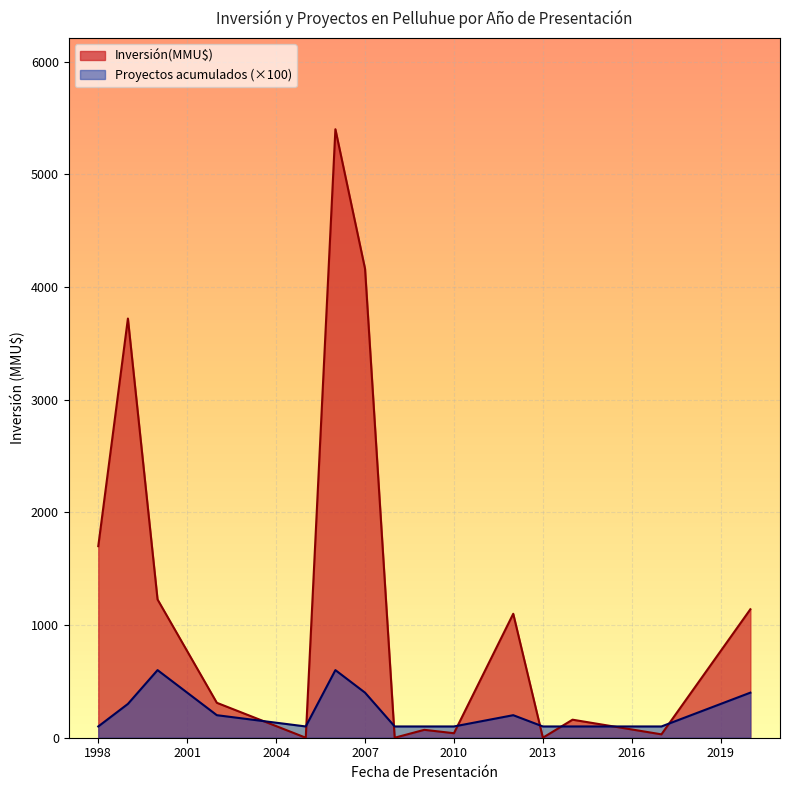

Rank the series by their average value, from highest to lowest.

Inversión(MMU$), Proyectos acumulados (×100)